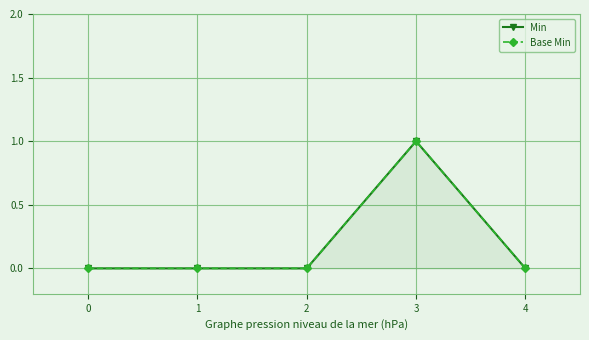

What is the value of the Min point at the 4th from the left?

1